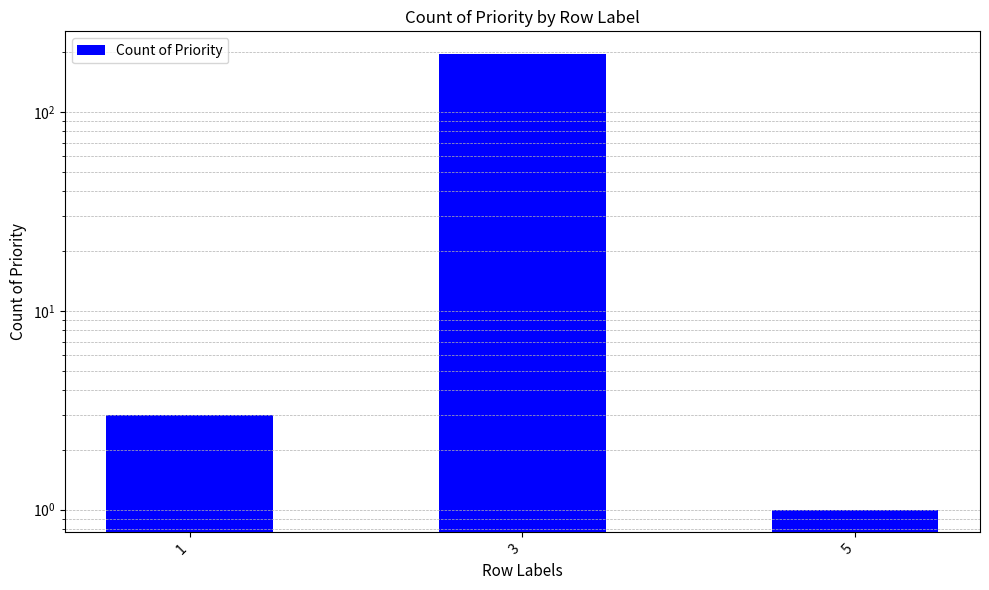

List the labels in order of value, smallest first.

5, 1, 3